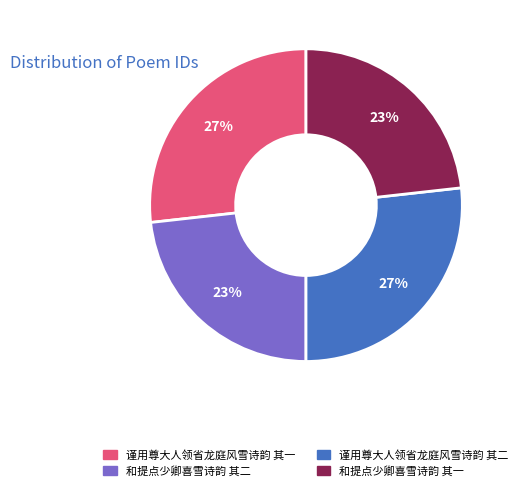

To the nearest percent, what is the combined percentage of 和提点少卿喜雪诗韵 其二 and 谨用尊大人领省龙庭风雪诗韵 其二?

50%